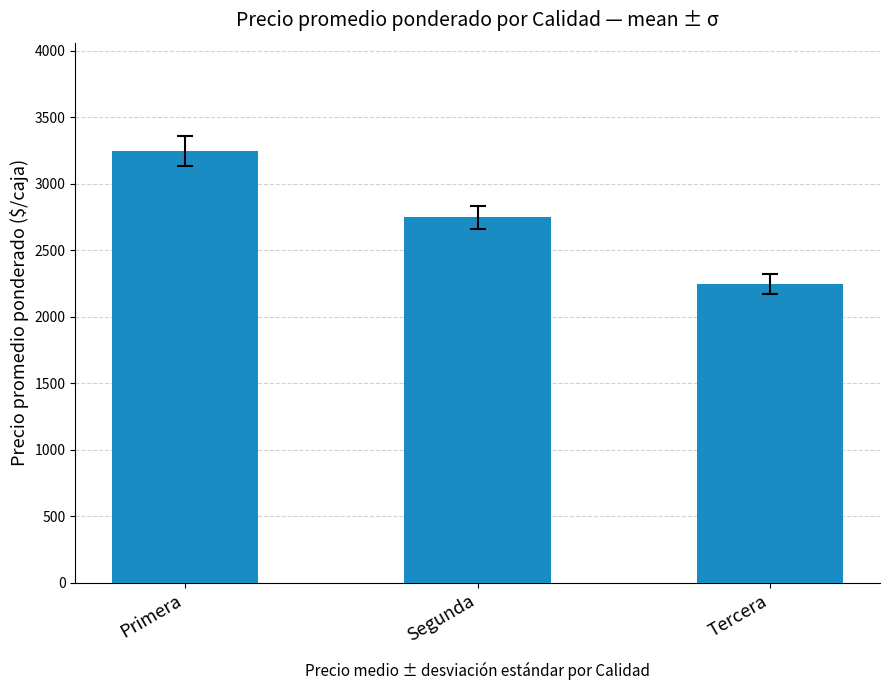

Reading left to right, transcribe all the data shown in this chart.

Primera=3250	Segunda=2750	Tercera=2250